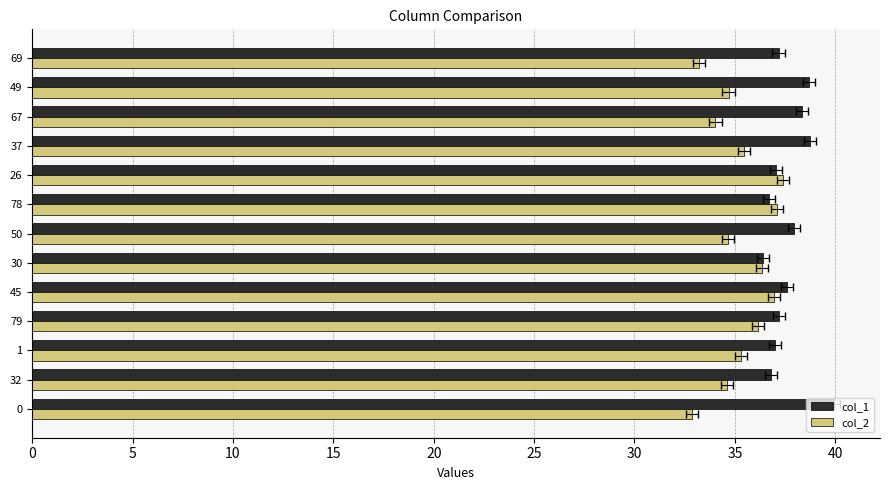

Does the chart contain stacked bars?

No